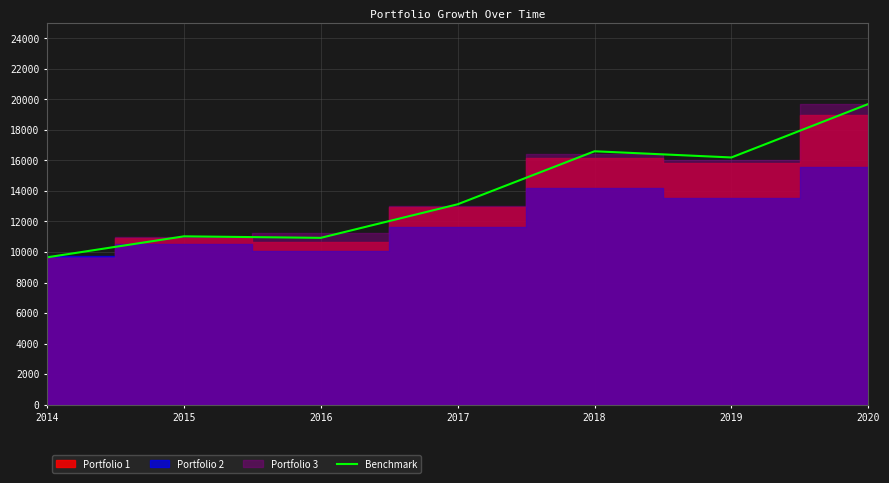

The value at 2017 is 13128. True or false?

True